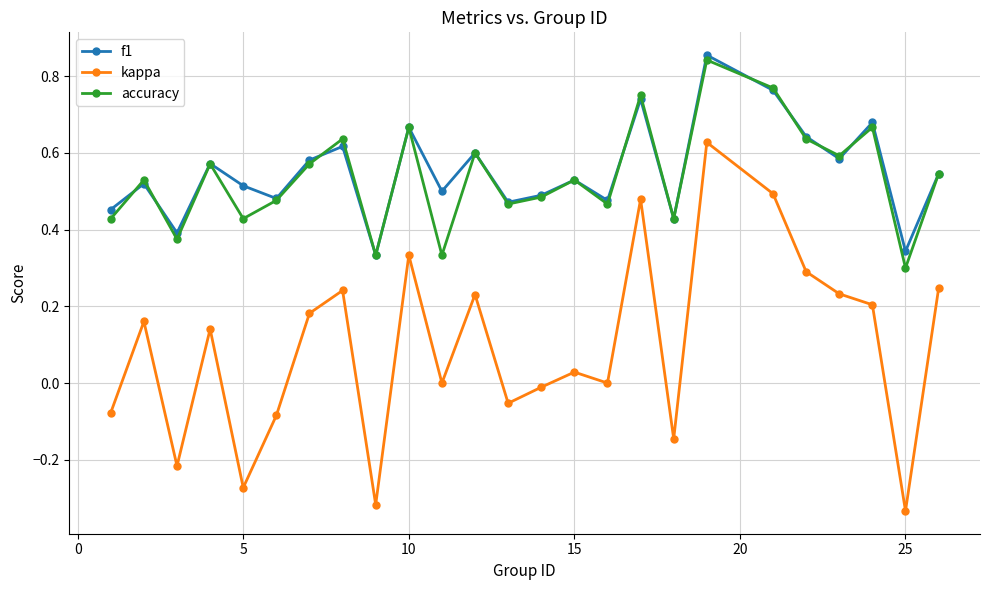

How many interior local valleys does the kappa series have?

8